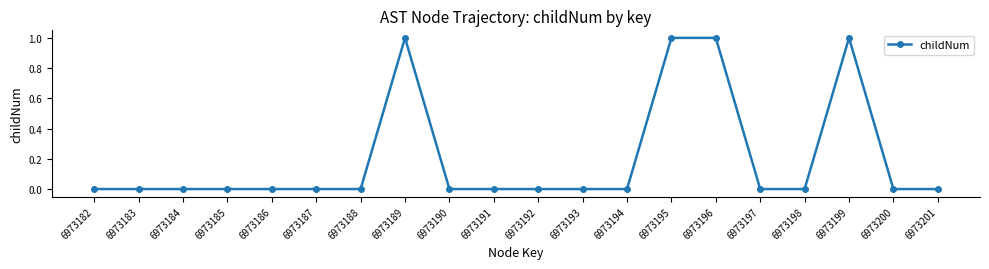

True or false: the data shows -1 at 6973183.

False